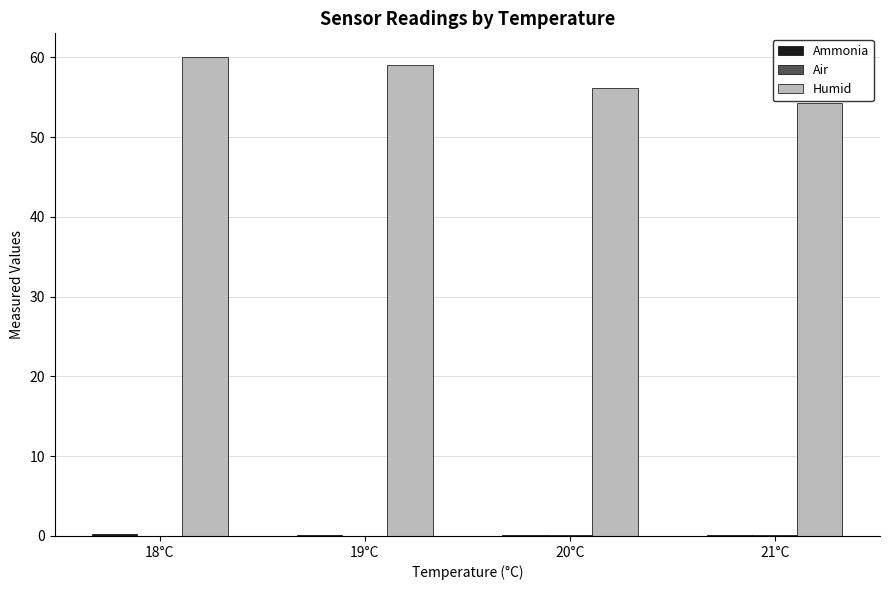

Which series has the largest total across all categories?

Humid